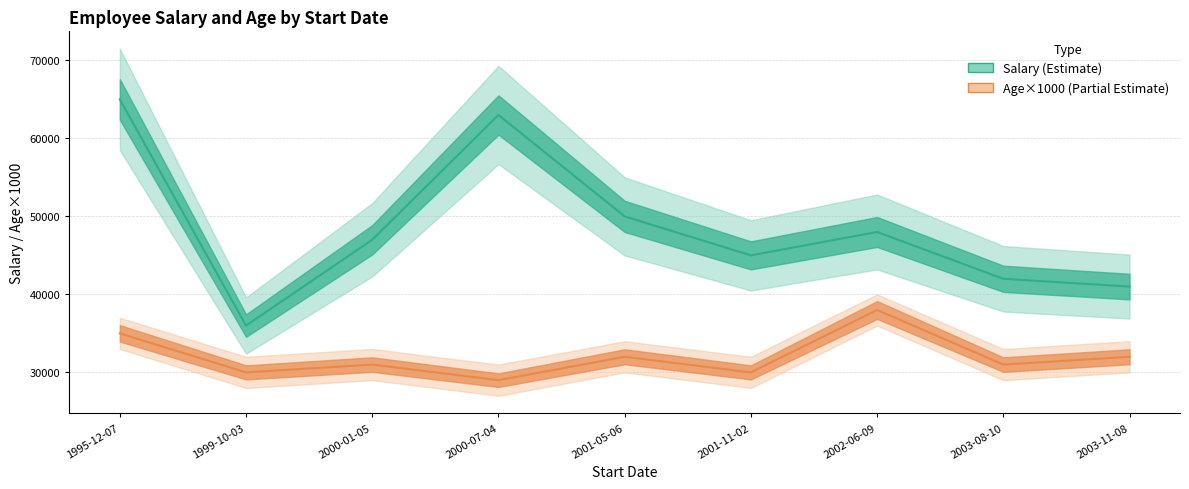

Between 1995-12-07 and 2000-01-05, which series saw the biggest shift?

Salary